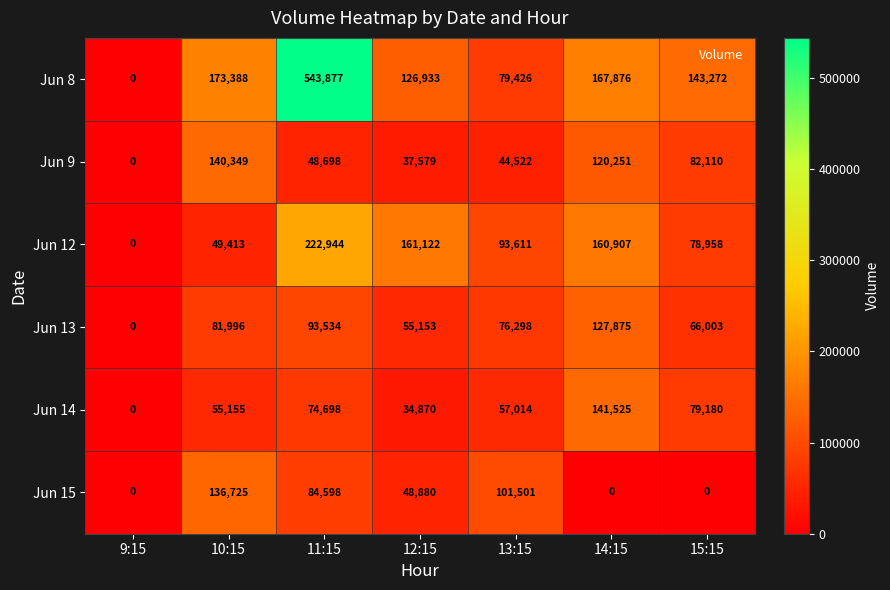

How many values in the Jun 9 series are below 48698?

3